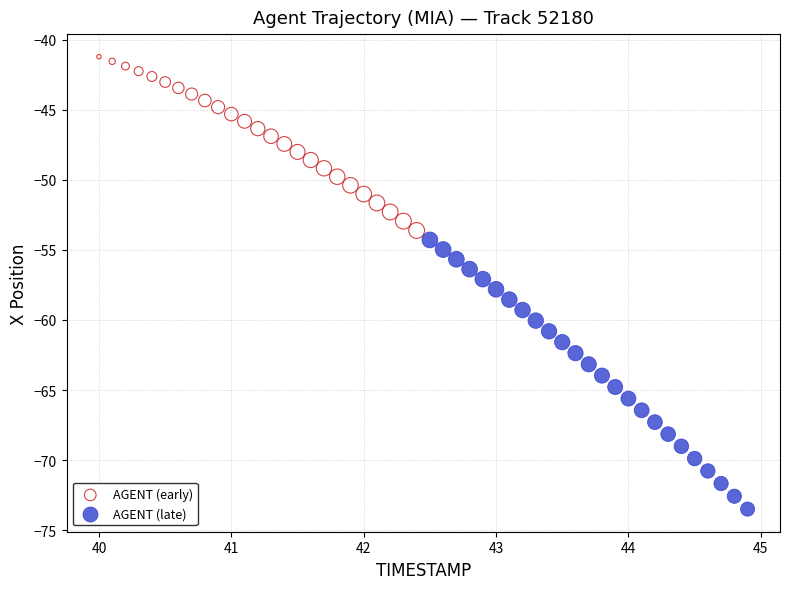

Which series reaches the minimum Y coordinate?

AGENT (late)